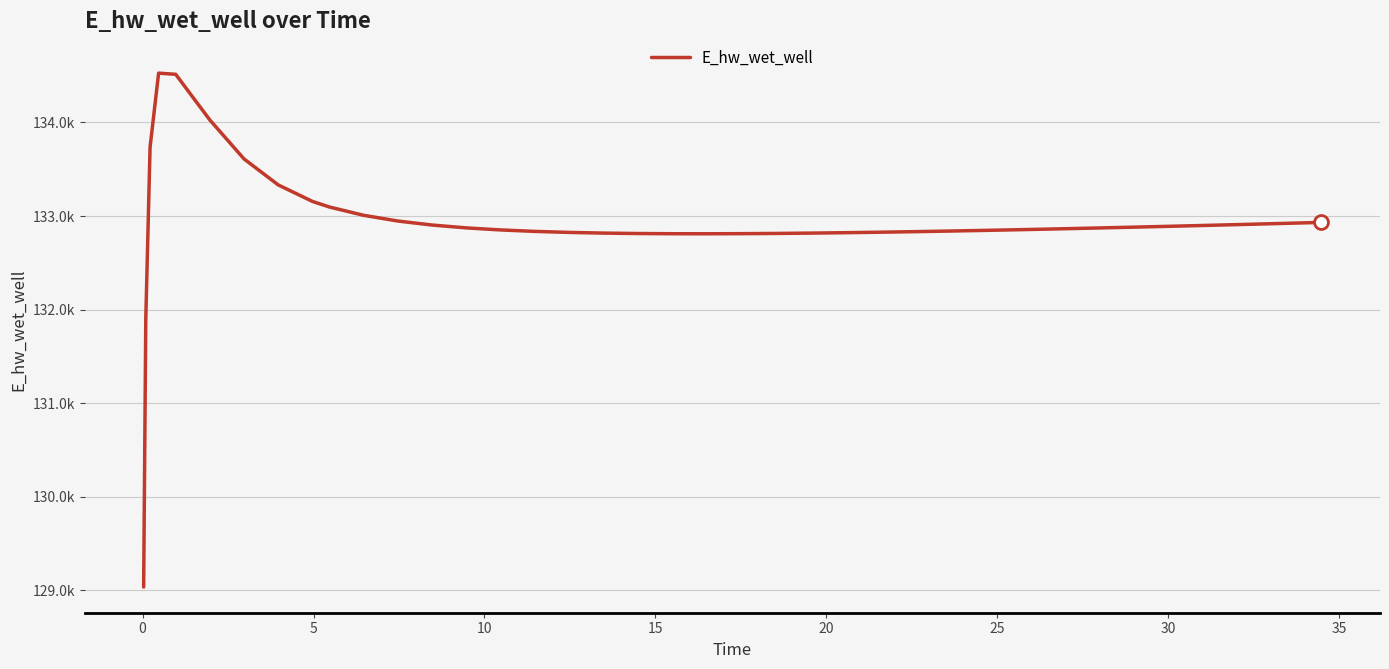

How many interior local valleys (lower than both neighbors) does the data have?

1